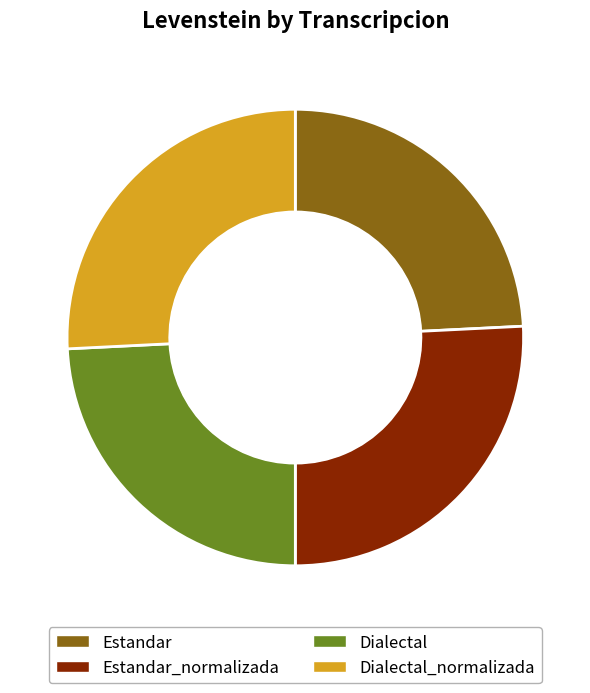

Combined, do Dialectal_normalizada and Estandar_normalizada account for over 50%?

Yes